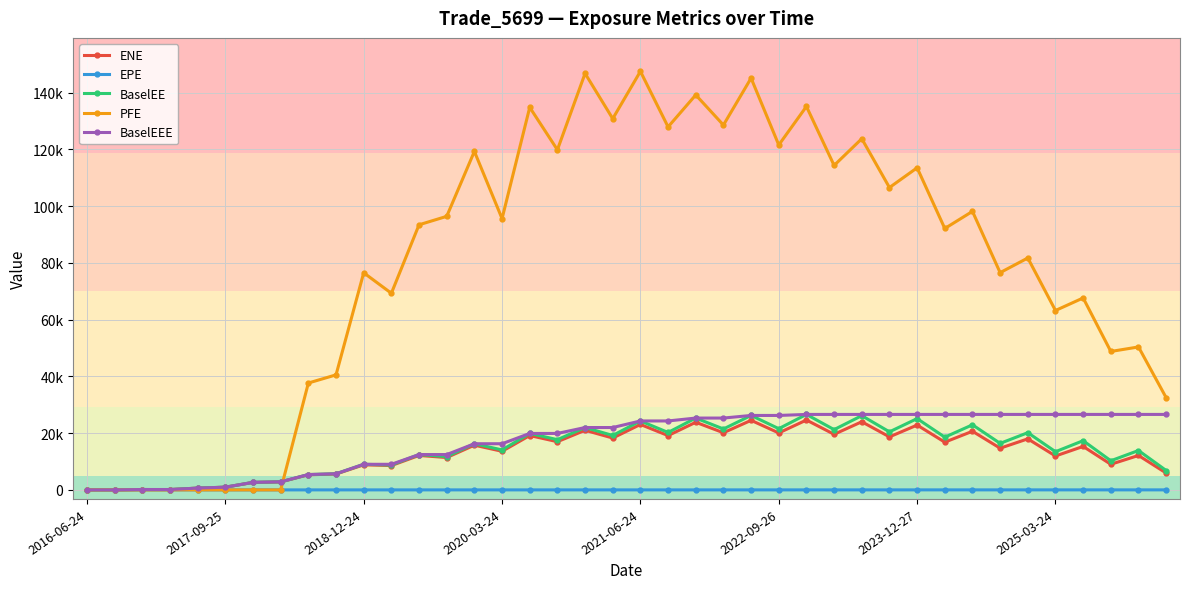

True or false: EPE and BaselEEE intersect in this chart.

True